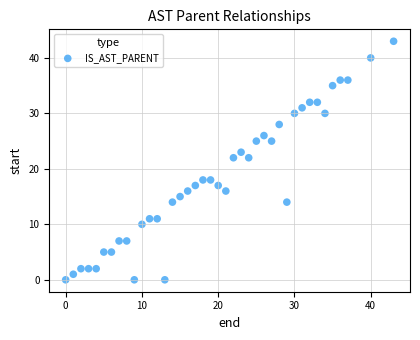

What is the range of X values (max minus min)?

43